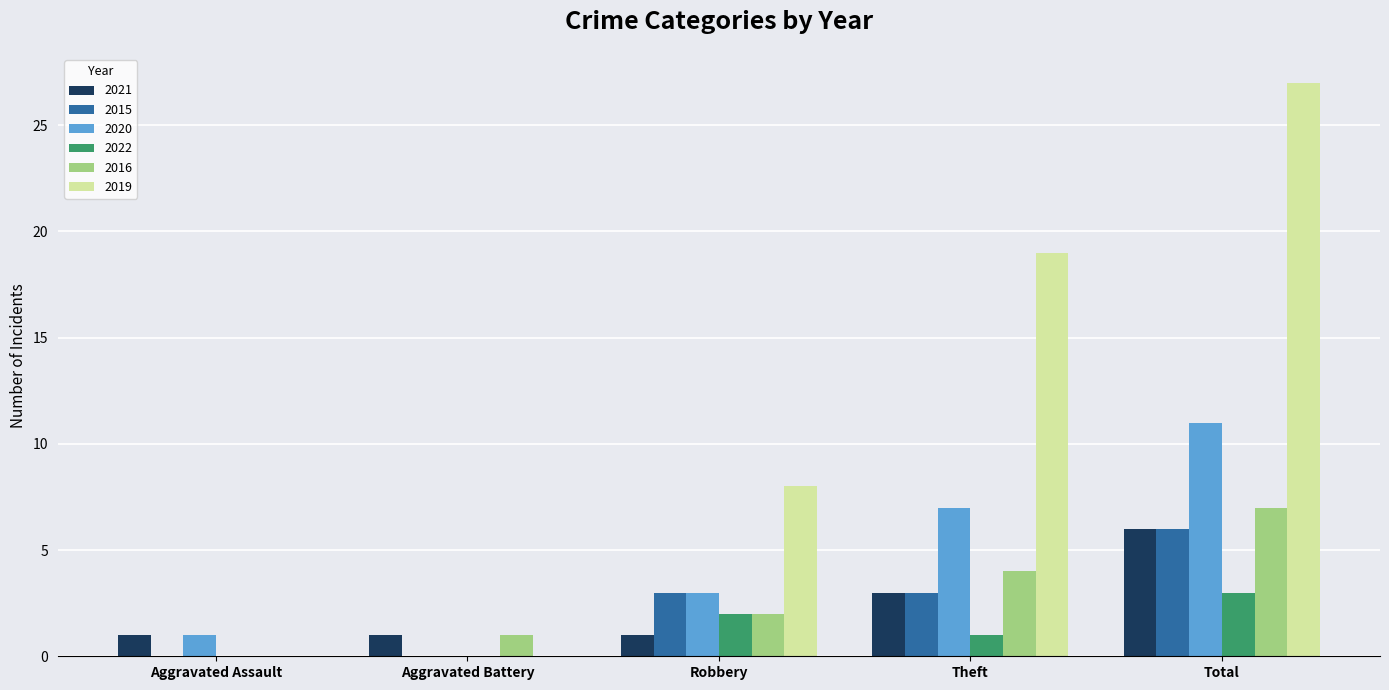

What is the sum of all 2022 values?

6